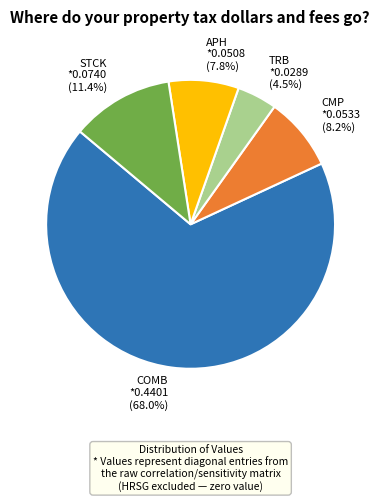

Which category has the smallest portion of the pie?

TRB